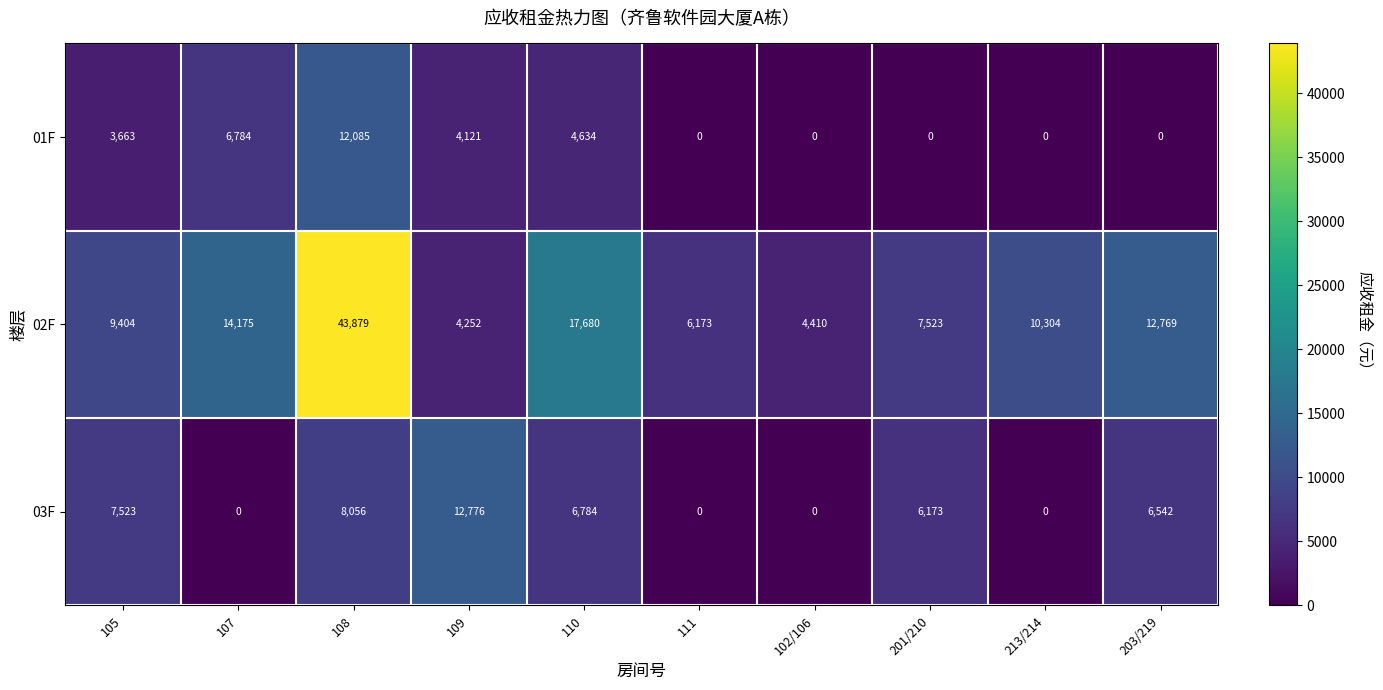

At which category is the sum across all series the highest?

108